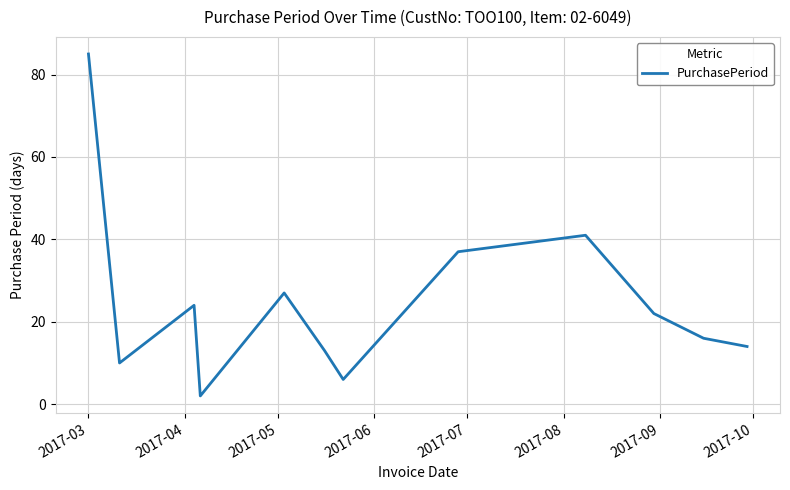

What is the difference between the maximum and minimum values?

83